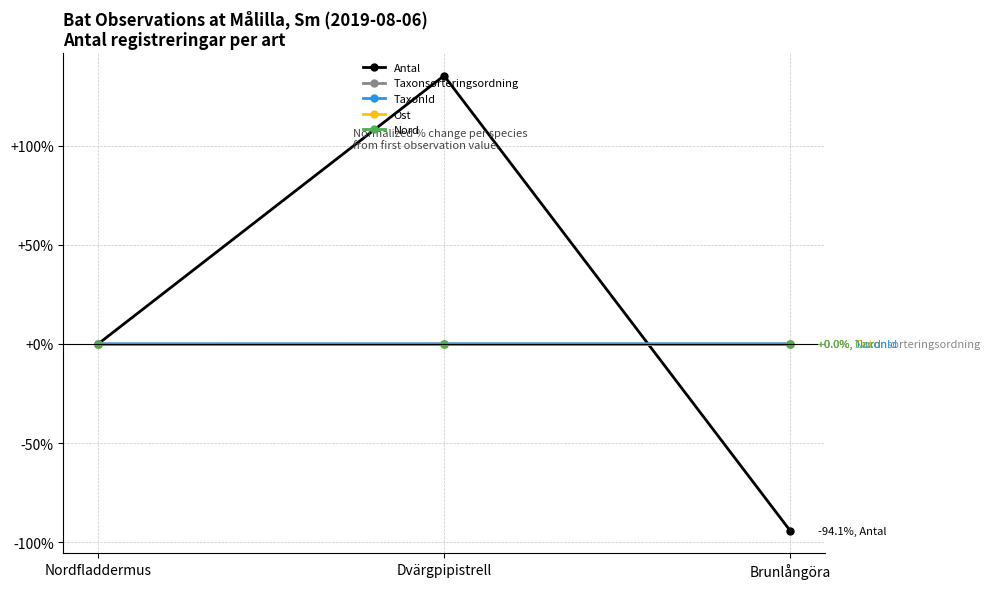

What is the maximum value shown in the chart?

135.3